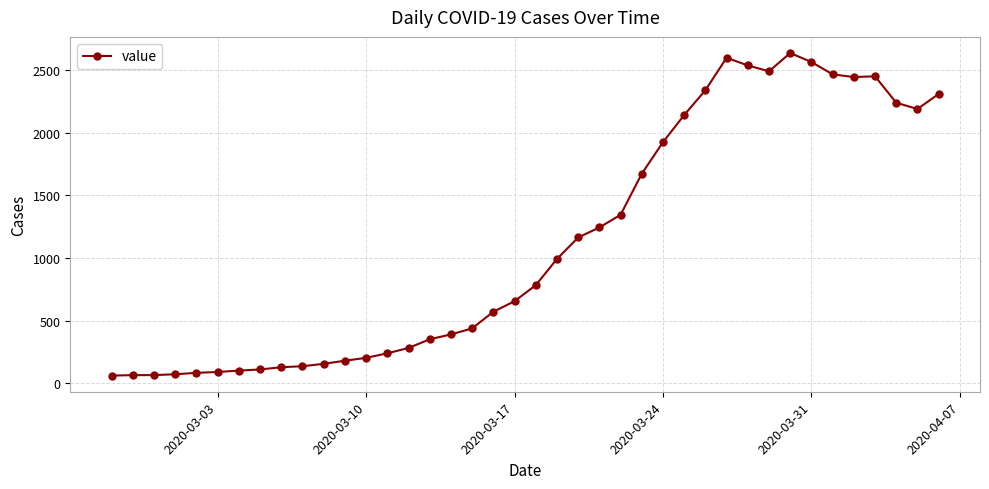

What is the value of the 16th point from the left?

351